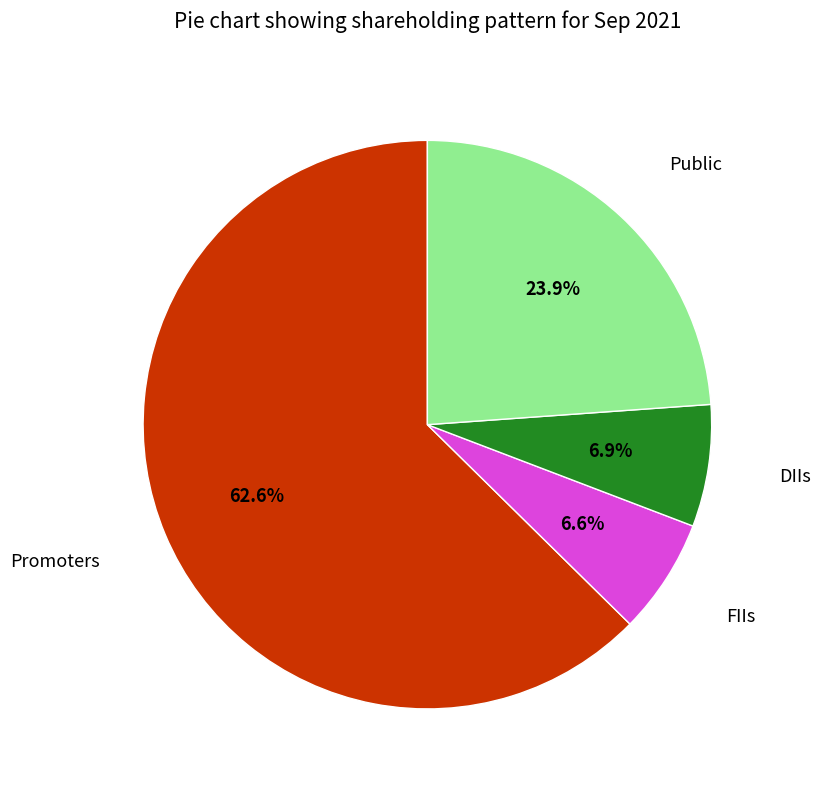

Is there any slice that represents more than half of the pie?

Yes